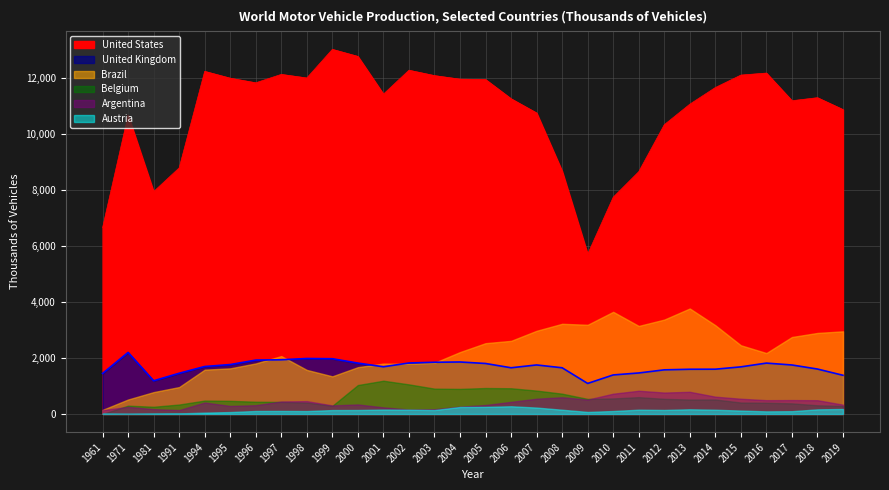

Which label corresponds to the smallest value in the chart?

1961